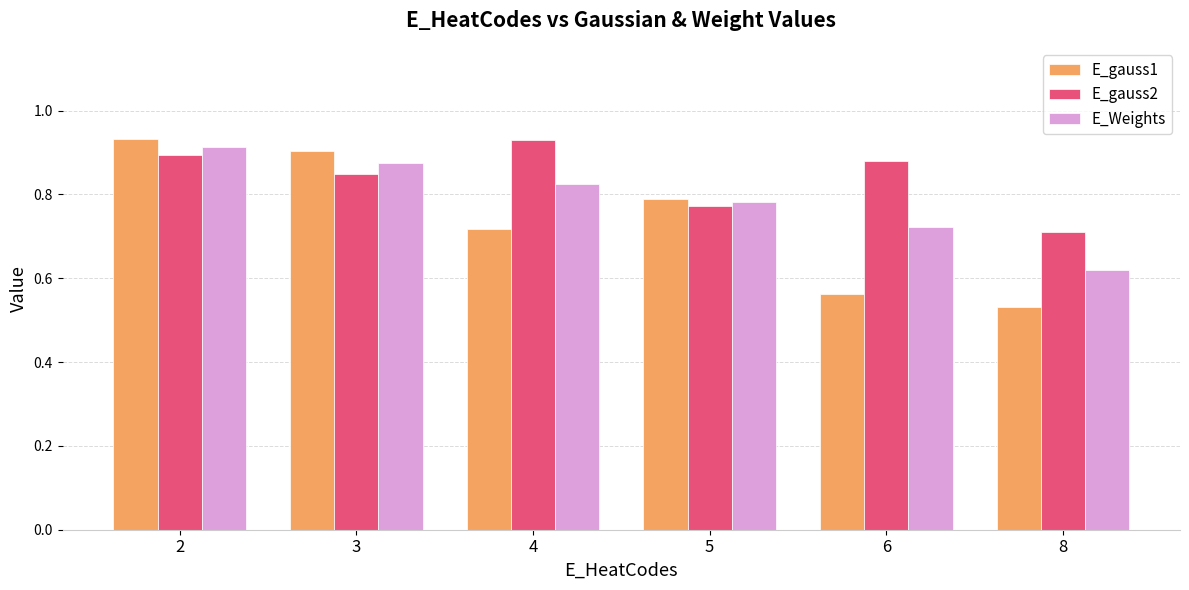

Count the E_gauss1 values in the range 0 to 1.

6